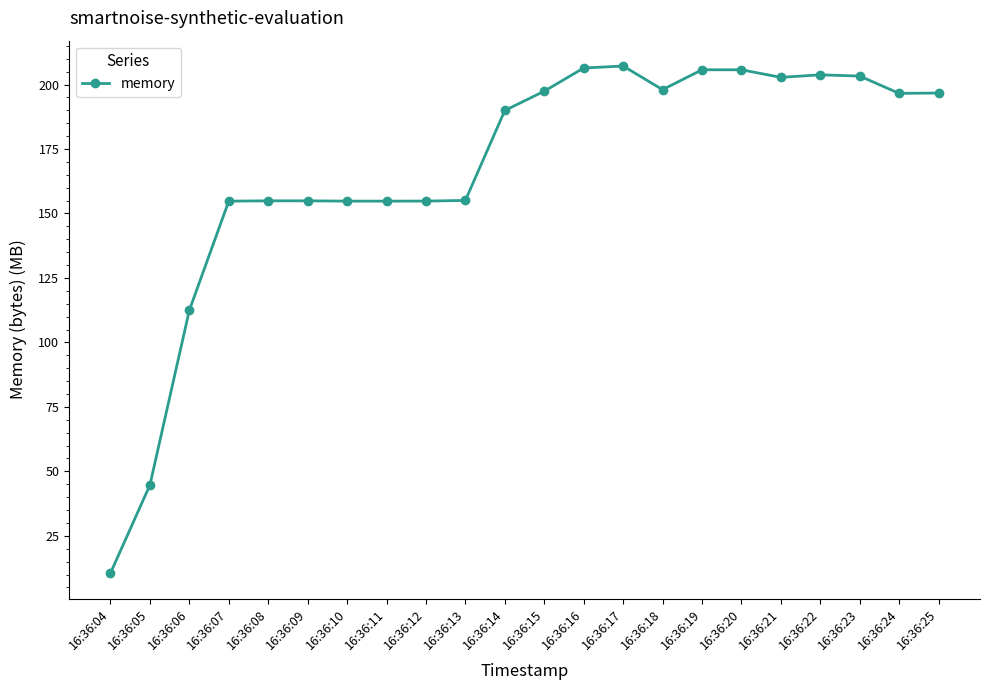

The value at 16:36:24 is 196.6. True or false?

True